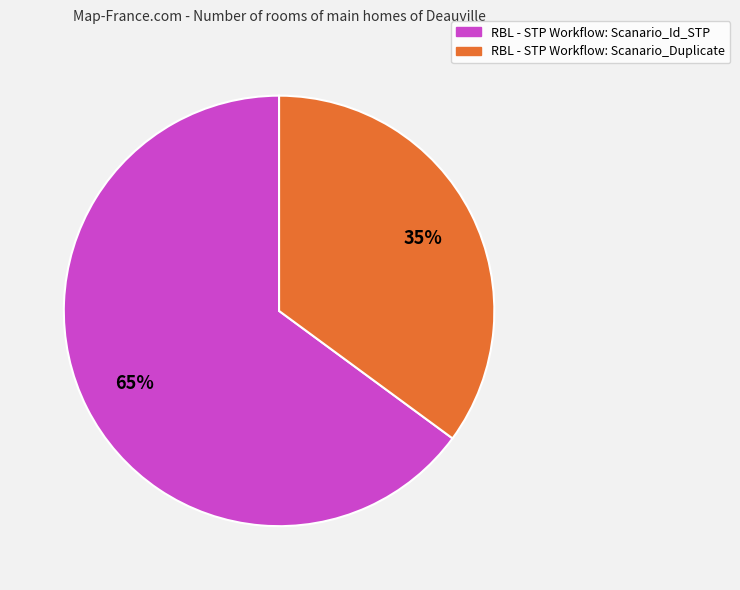

Which category accounts for the majority?

RBL - STP Workflow: Scanario_Id_STP